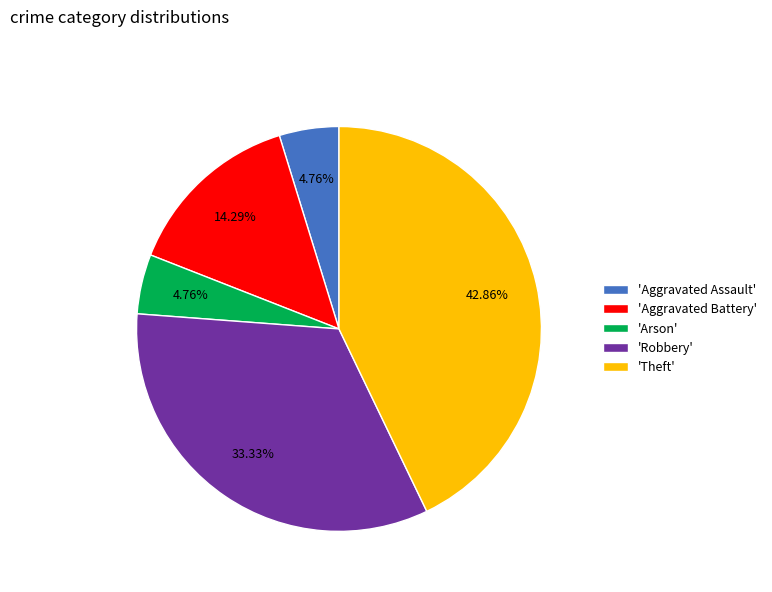

Which slice is the largest?

'Theft'